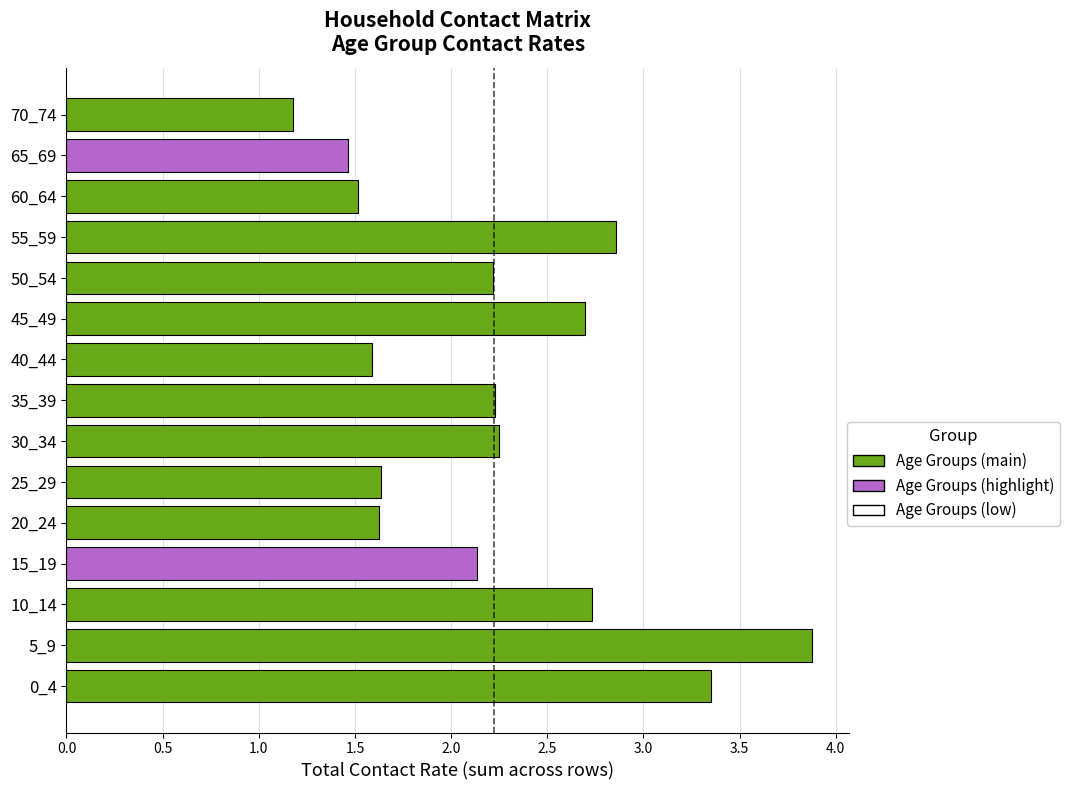

Where is the data nearest to the value 2?

15_19